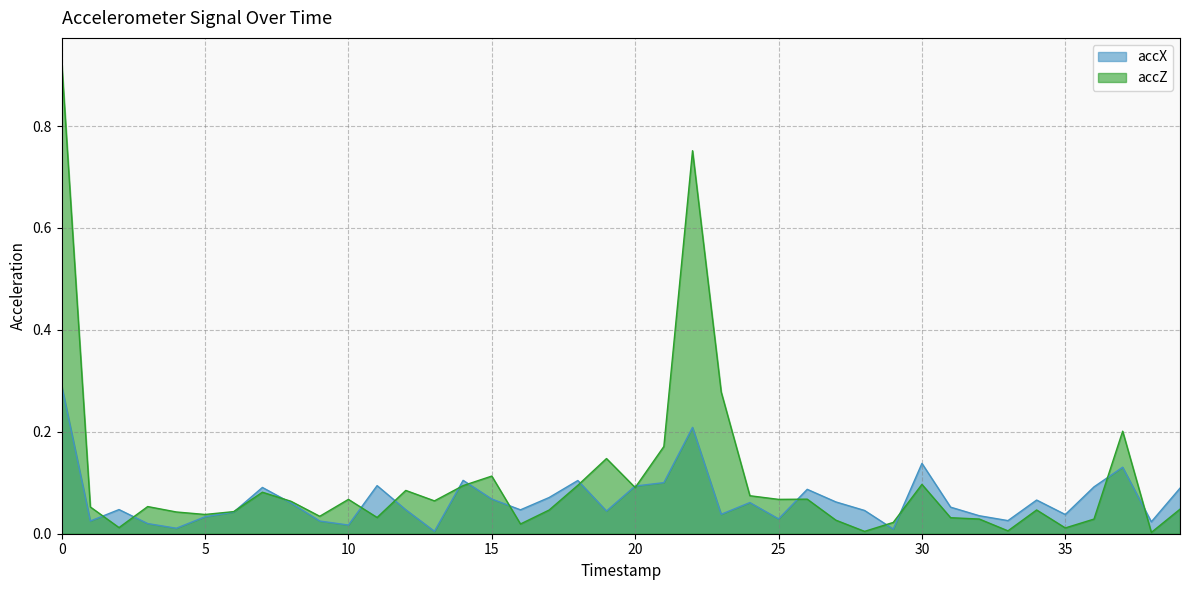

How many interior local peaks does the accZ series have?

11